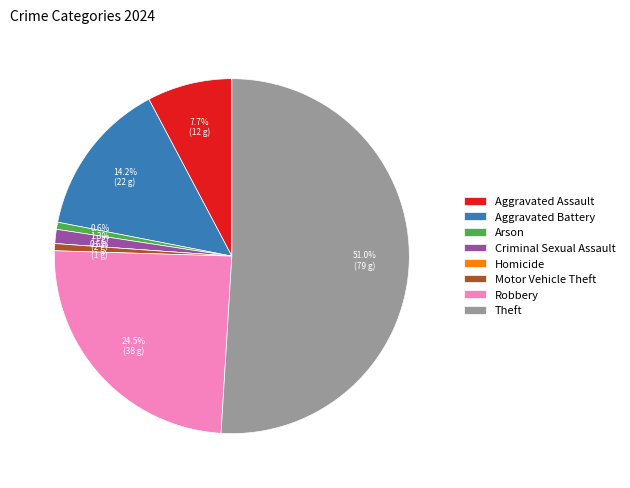

To the nearest percent, what is the combined percentage of Motor Vehicle Theft and Aggravated Battery?

15%